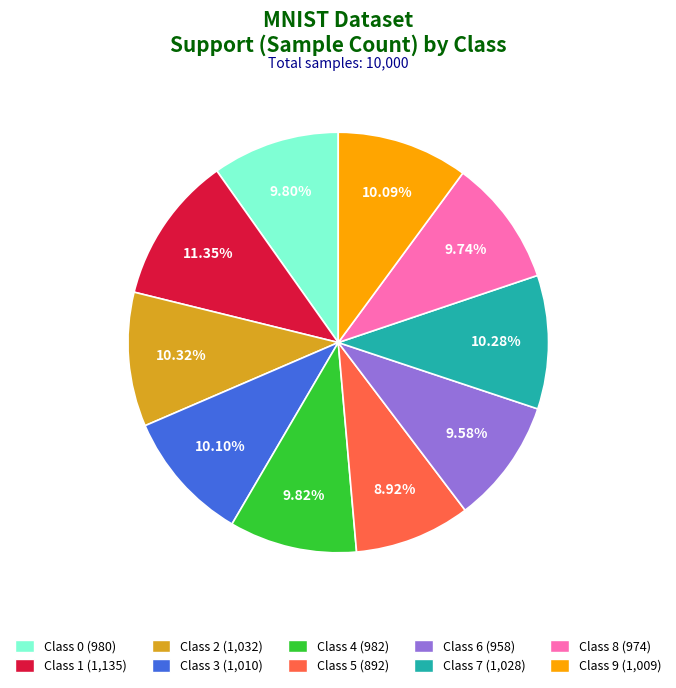

Does any single category account for the majority?

No